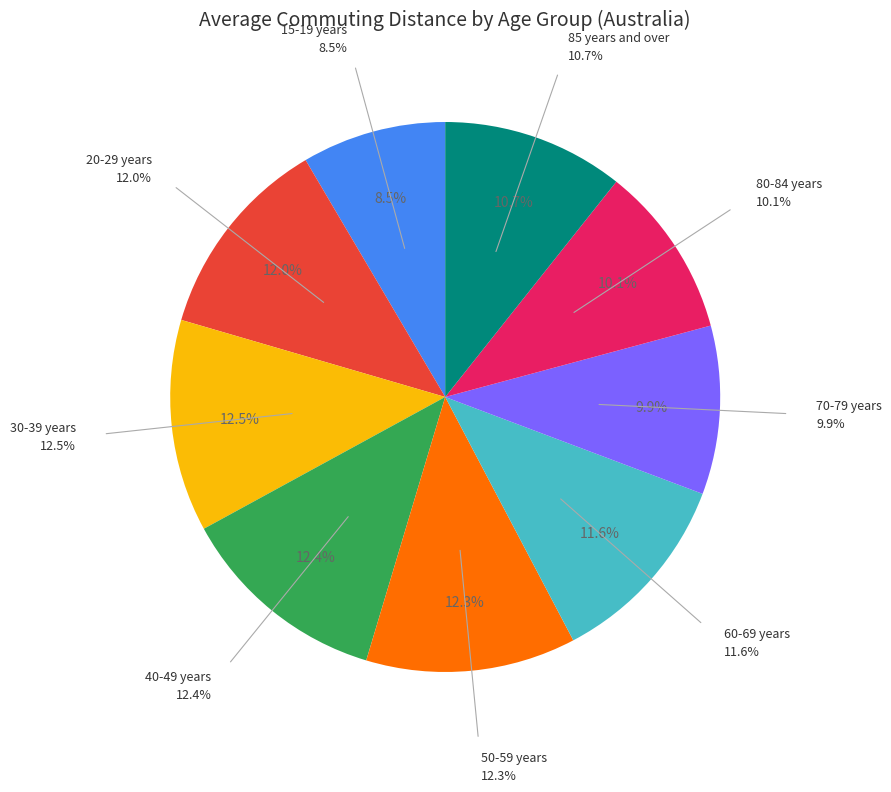

What is the largest slice in the pie chart?

30-39 years